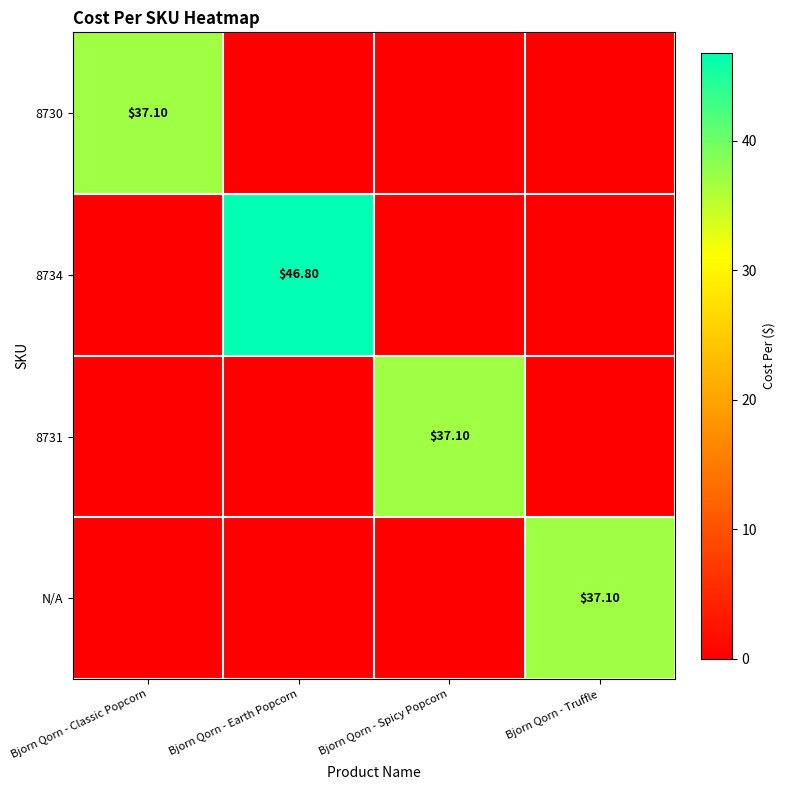

The value of N/A at Bjorn Qorn - Earth Popcorn is 0.0. True or false?

True